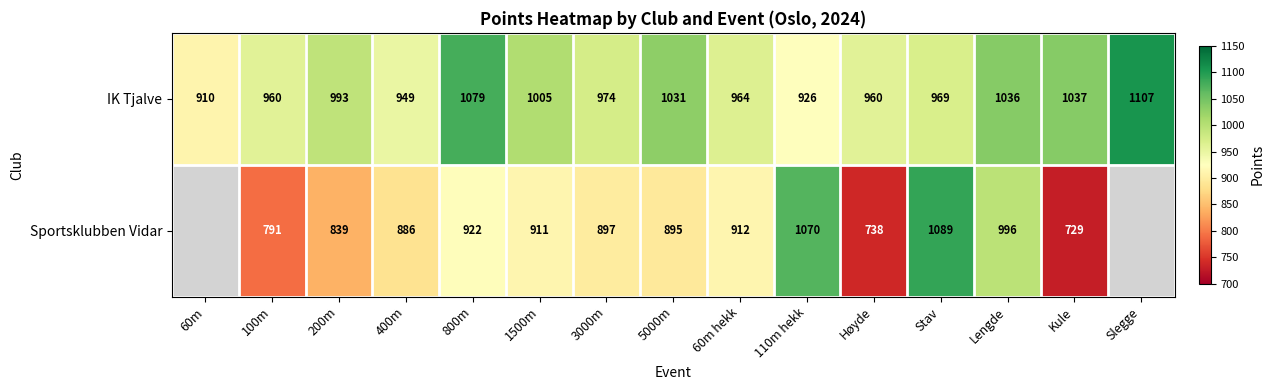

What is the total value across all series at 3000m?

1871